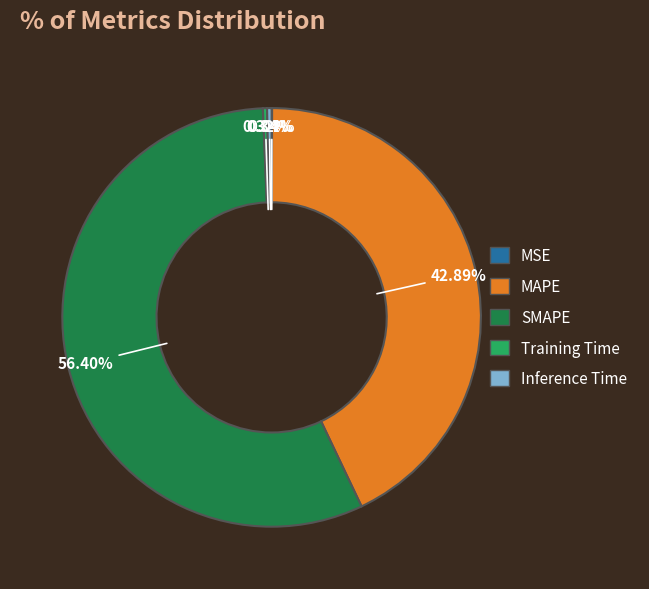

What portion of the pie excludes Inference Time?

99.7%